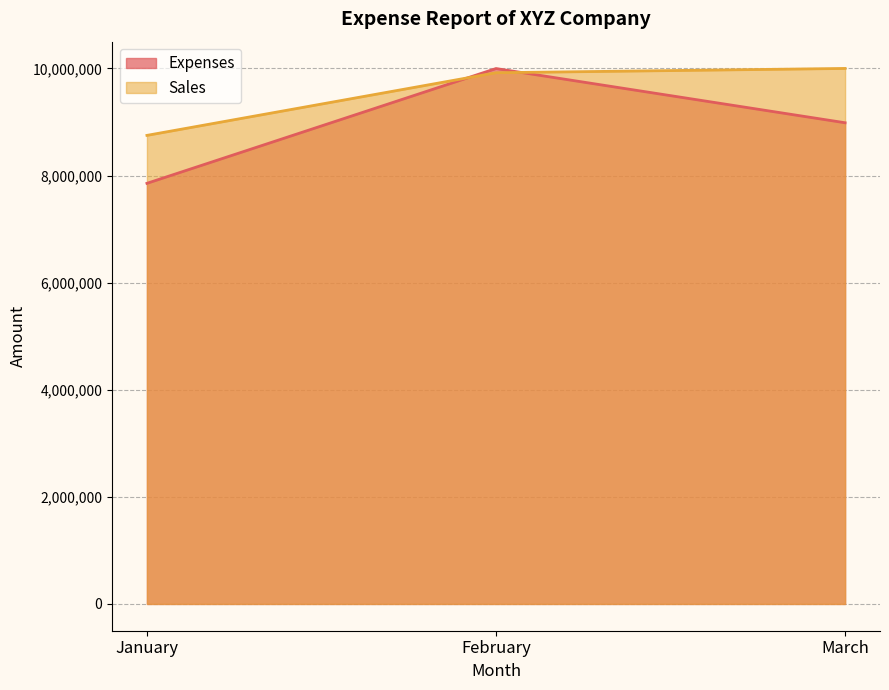

At how many categories does at least one series exceed 9825888?

2